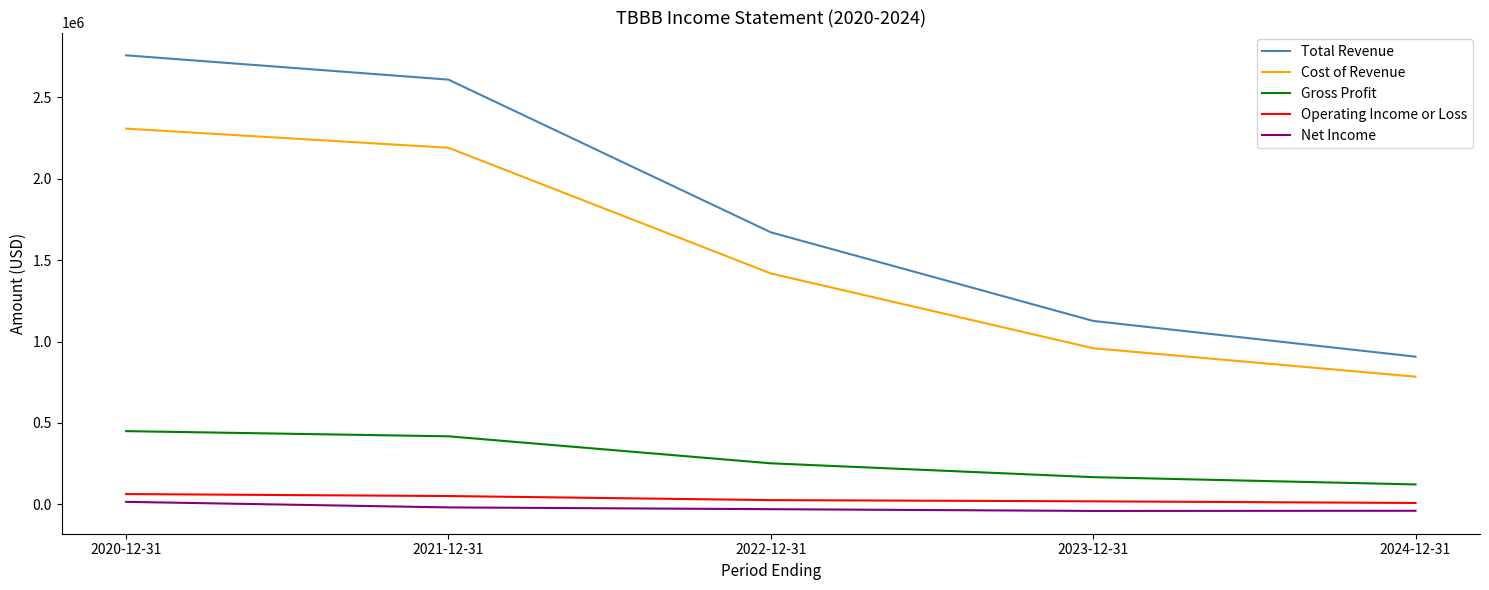

True or false: Total Revenue has a value of 907100 at 2024-12-31.

True